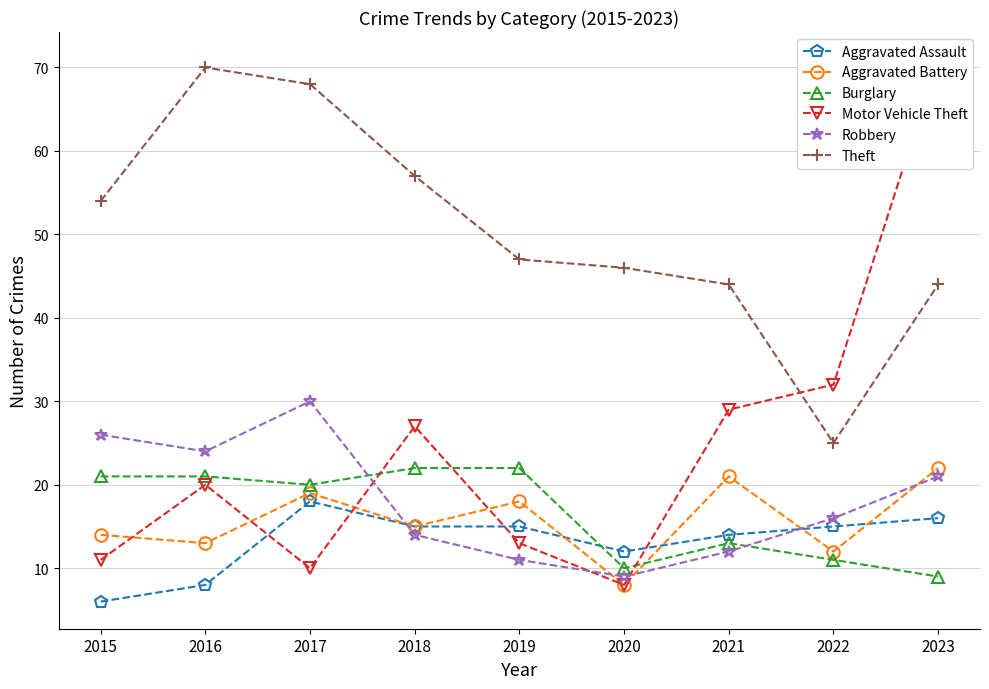

How many categories are shown in the chart?

9